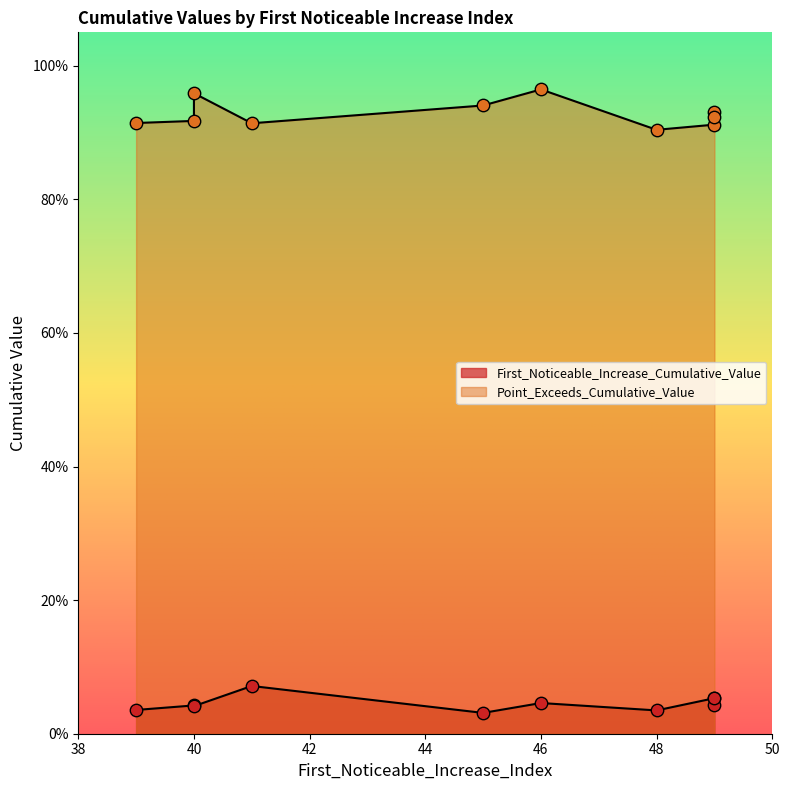

Which series has the largest total across all categories?

Point_Exceeds_Cumulative_Value